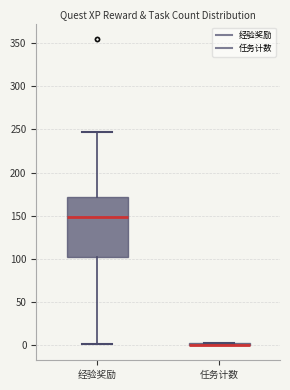

Reading left to right, read every box against the y-axis: the position of its median line, the range the box covers, and the ends of its whiskers. The values are not printed on the chart, so give them approximately, as read against the axis.

经验奖励: median 150, box 100 to 170, whiskers 0 to 245
任务计数: box collapsed to a line at 0, whiskers 0 to 0